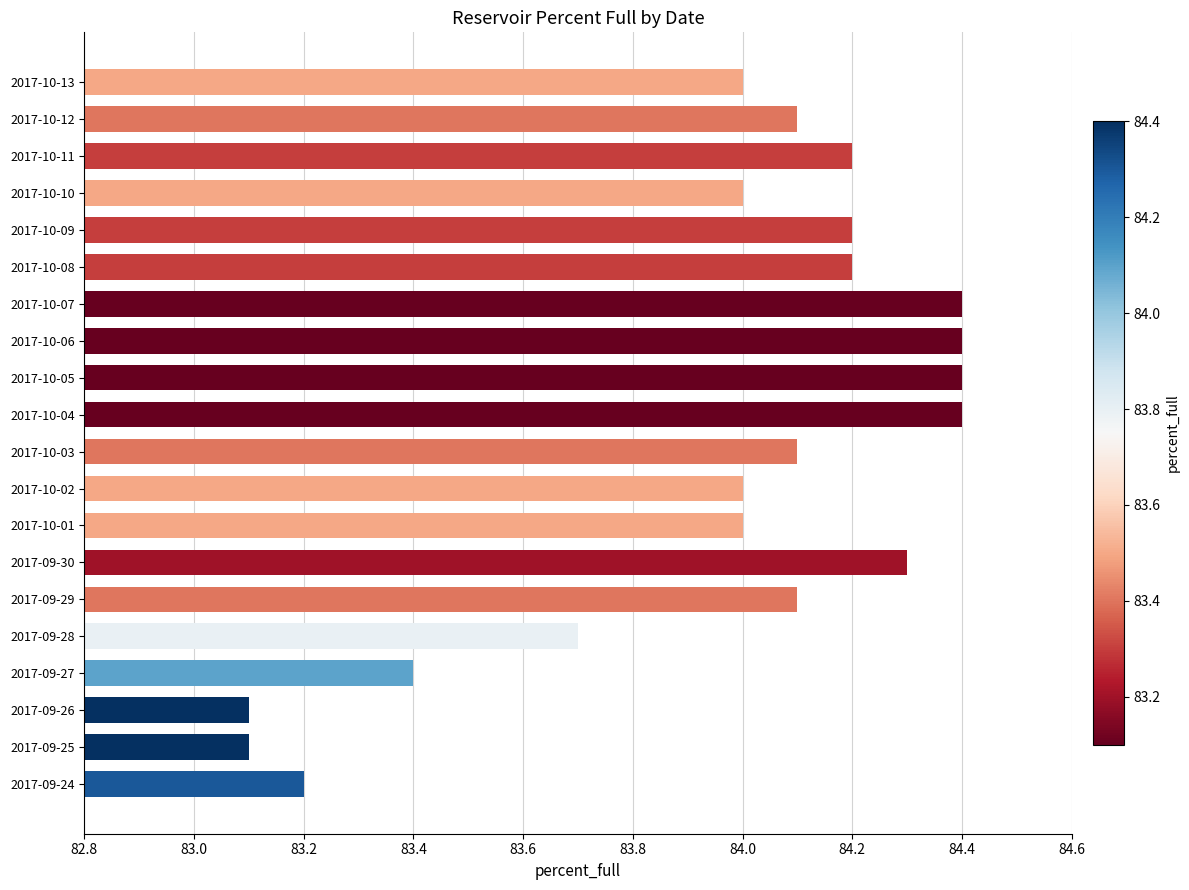

Reading bottom to top, extract all data points from this chart.

2017-09-24=83.2	2017-09-25=83.1	2017-09-26=83.1	2017-09-27=83.4	2017-09-28=83.7	2017-09-29=84.1	2017-09-30=84.3	2017-10-01=84.0	2017-10-02=84.0	2017-10-03=84.1	2017-10-04=84.4	2017-10-05=84.4	2017-10-06=84.4	2017-10-07=84.4	2017-10-08=84.2	2017-10-09=84.2	2017-10-10=84.0	2017-10-11=84.2	2017-10-12=84.1	2017-10-13=84.0